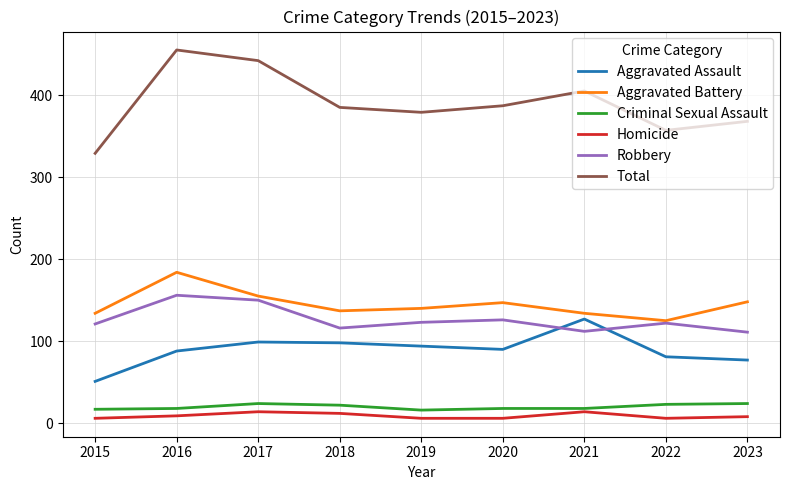

Is this an area chart (filled region under the line)?

No